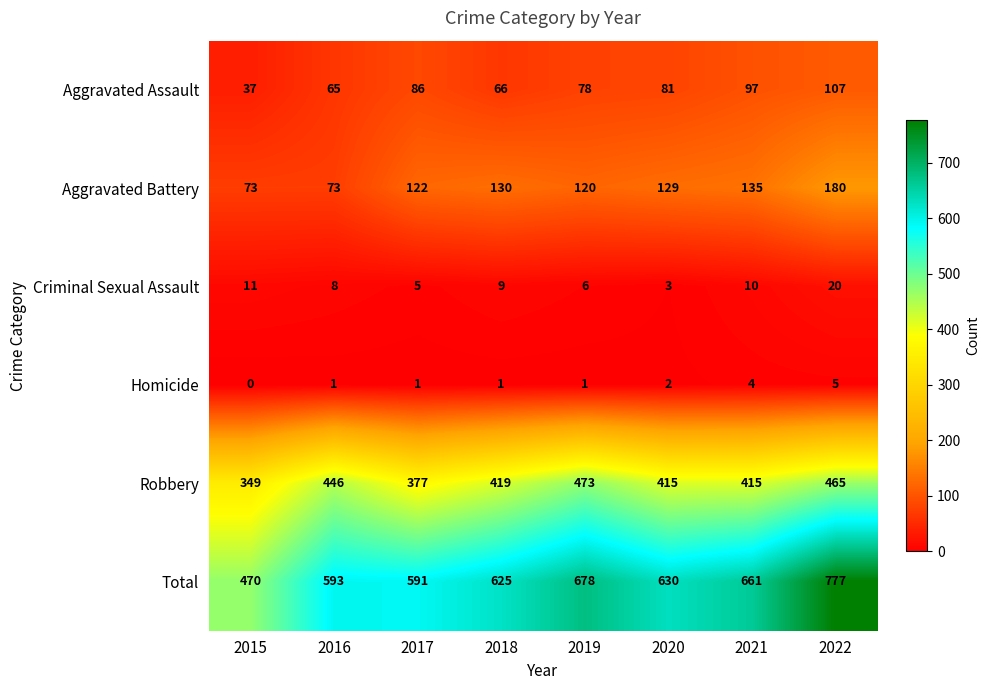

What is the sum of all Robbery values?

3359